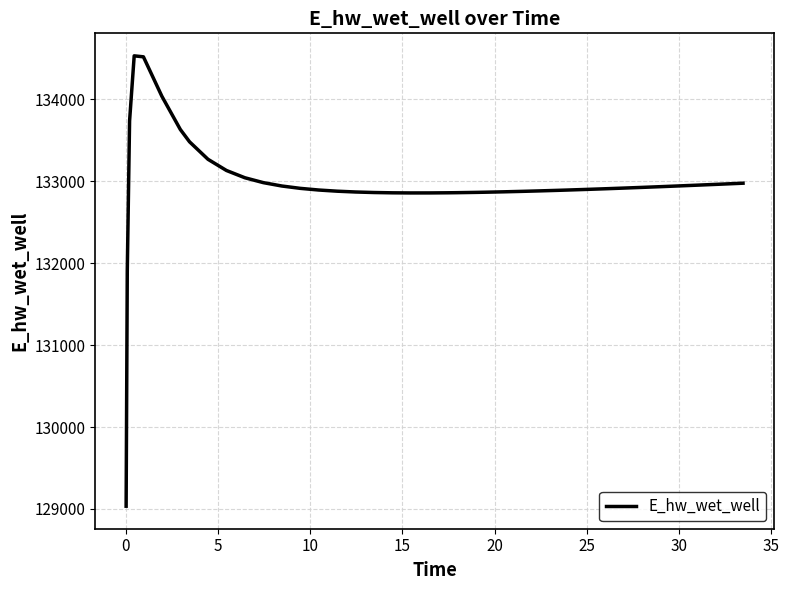

What is the minimum value shown in the chart?

129033.6